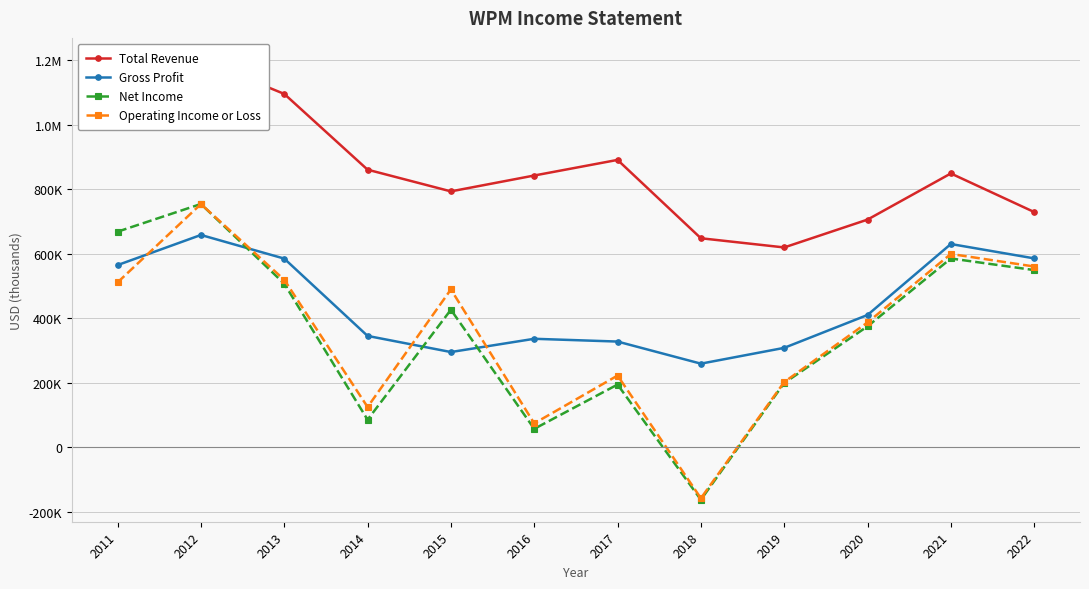

What are all the series names shown in the legend?

Total Revenue, Gross Profit, Net Income, Operating Income or Loss